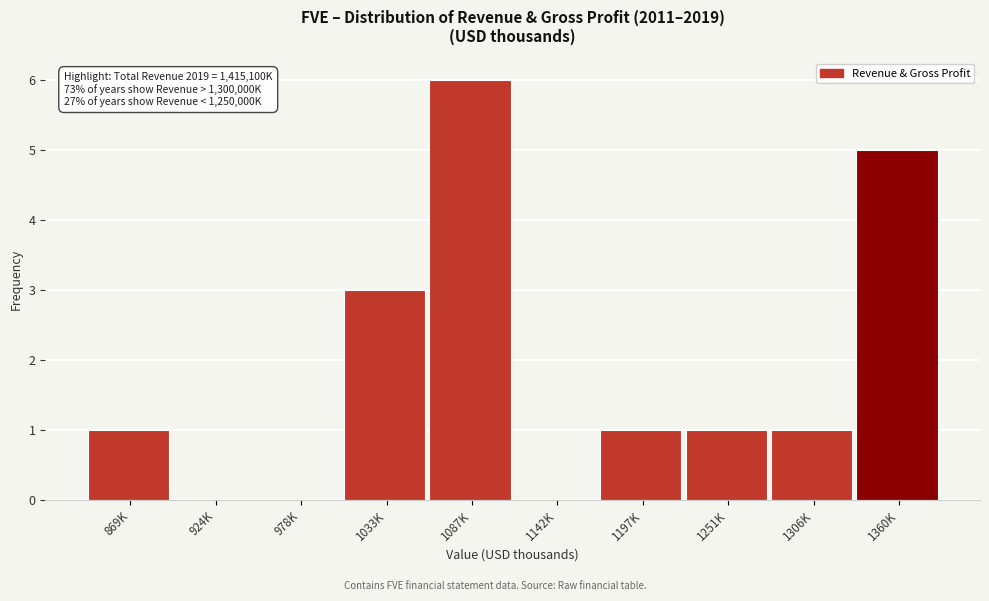

Reading right to left, transcribe all the data shown in this chart.

1360K=5	1306K=1	1251K=1	1197K=1	1142K=0	1087K=6	1033K=3	978K=0	924K=0	869K=1